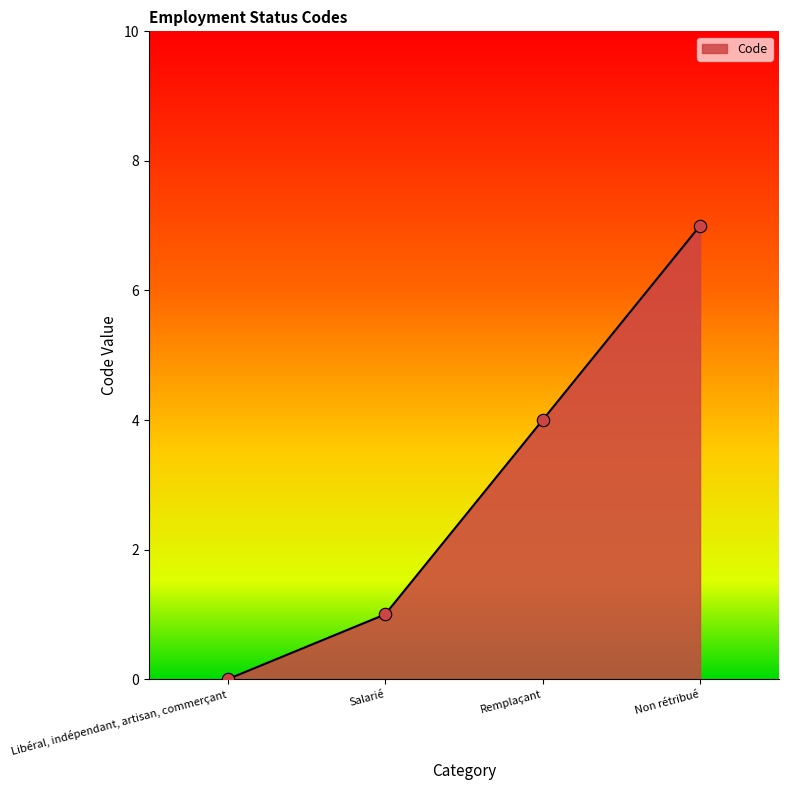

Which has a higher value, Non rétribué or Remplaçant?

Non rétribué